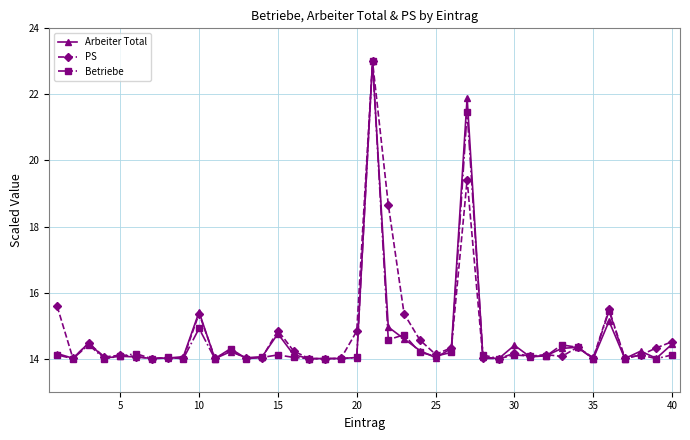

What is the average value of the PS series?

14.8